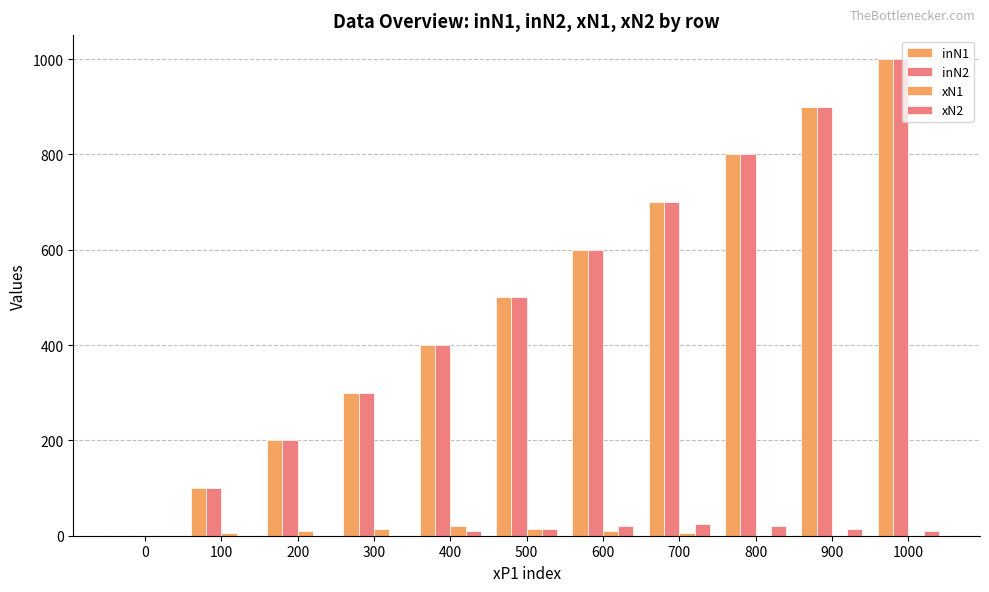

At which category is the sum across all series the highest?

1000